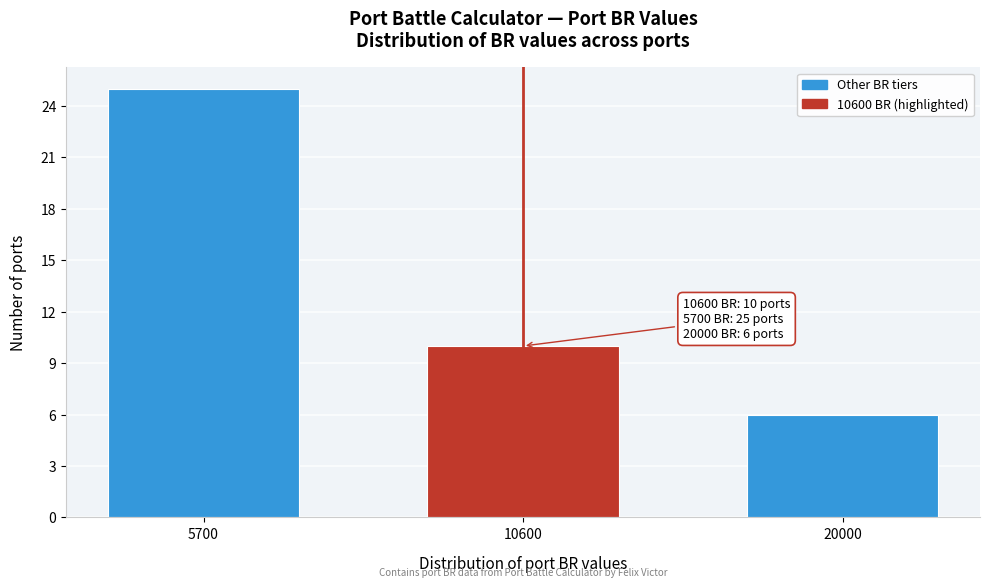

Reading right to left, what are all the values shown in this chart?

20000=6	10600=10	5700=25